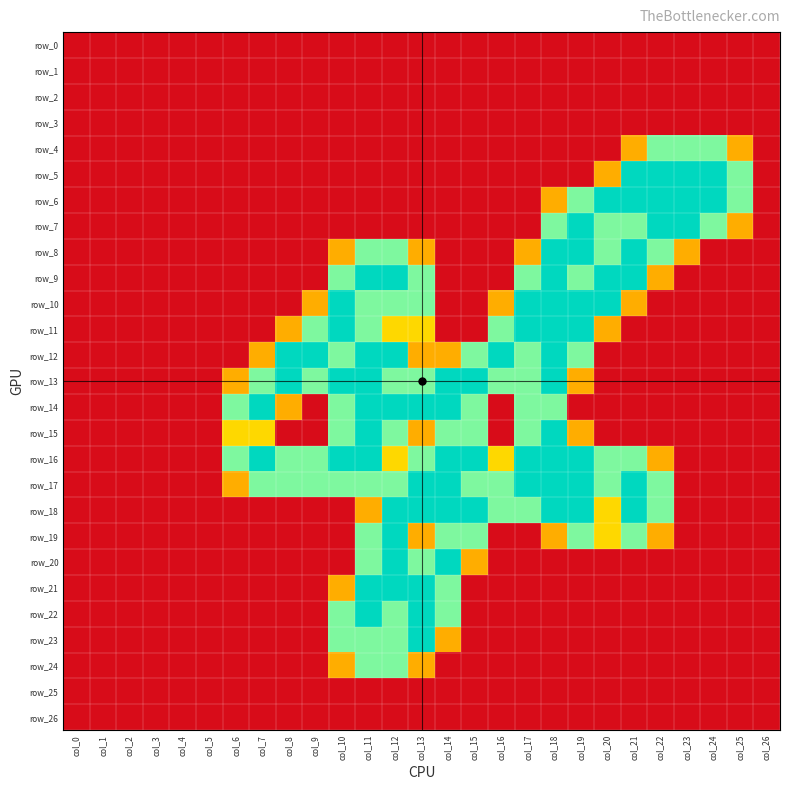

Rank the series by their maximum value, from highest to lowest.

row_5, row_6, row_7, row_8, row_9, row_10, row_11, row_12, row_13, row_14, row_15, row_16, row_17, row_18, row_19, row_20, row_21, row_22, row_23, row_4, row_24, row_0, row_1, row_2, row_3, row_25, row_26